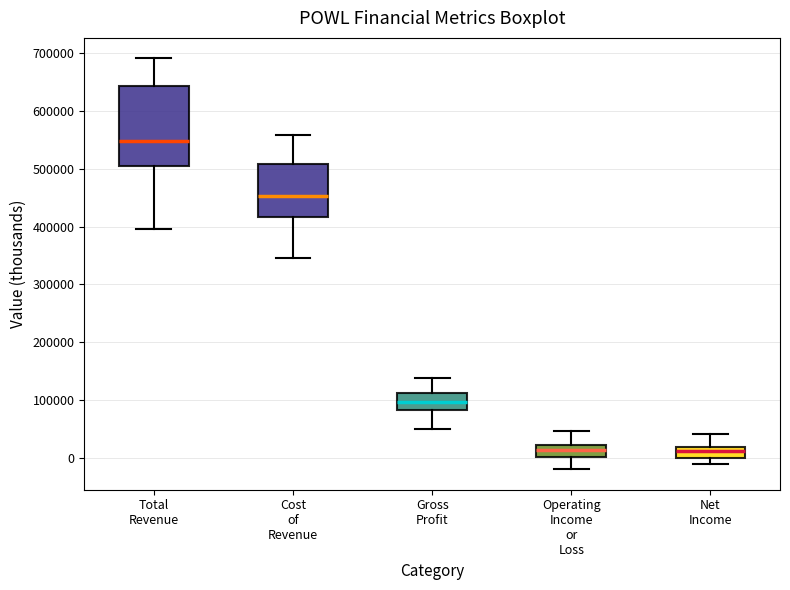

Where does the upper whisker of the box for Gross Profit end on the y-axis? The values are not printed on the chart, so give them approximately, as read against the axis.

140000